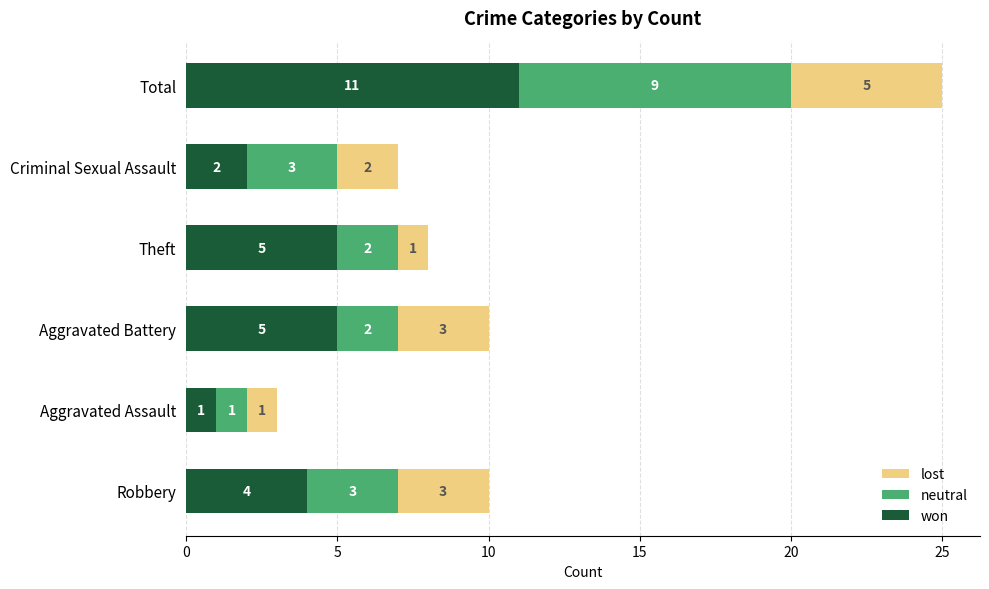

What is the sum of all won values?

28